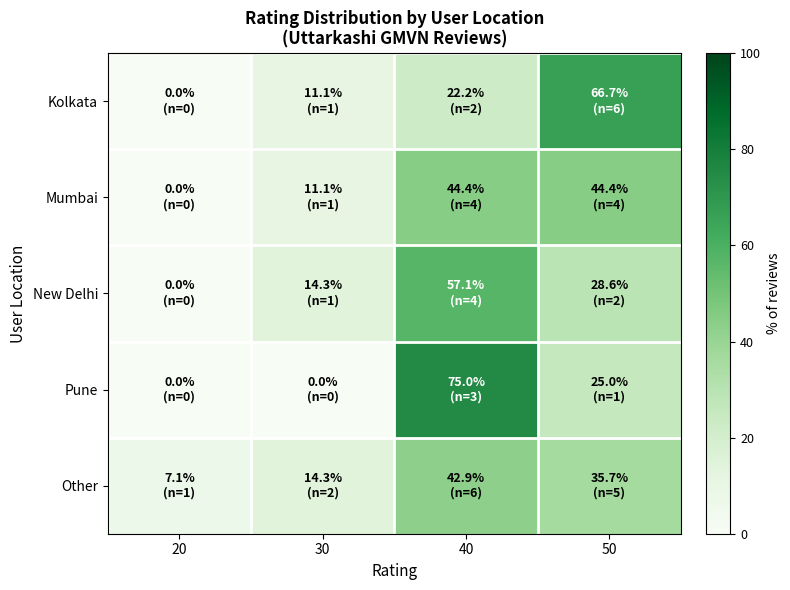

Which series has the largest range (max minus min)?

Pune